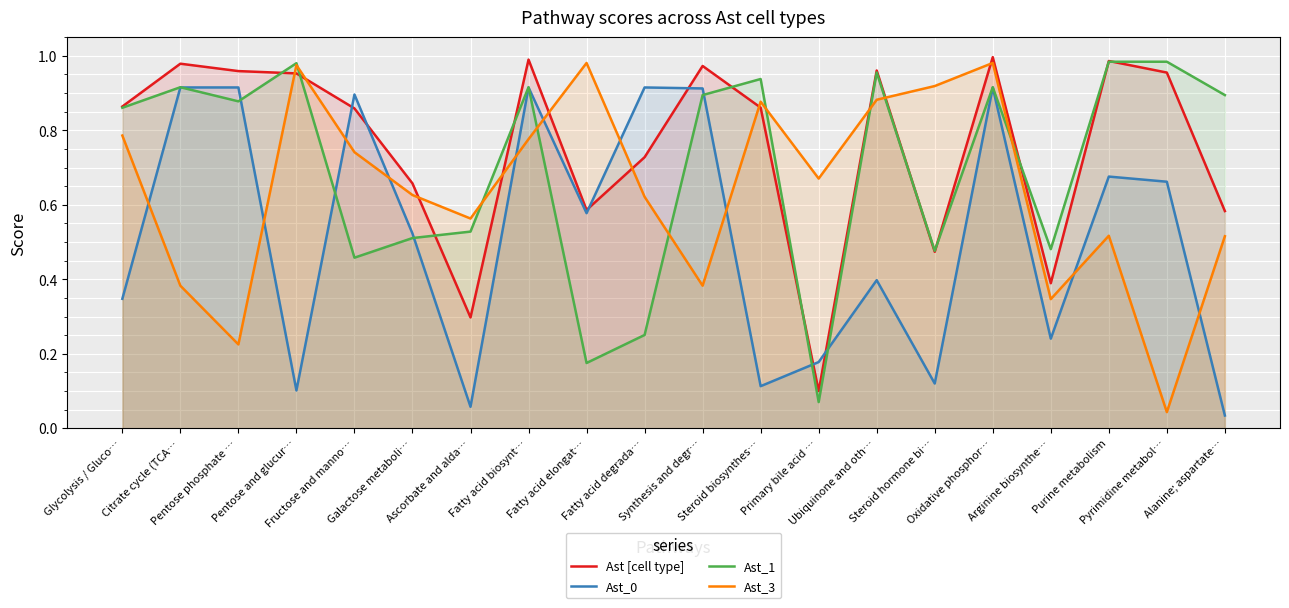

True or false: Ast [cell type] has more than 0 points higher than both neighbors.

True